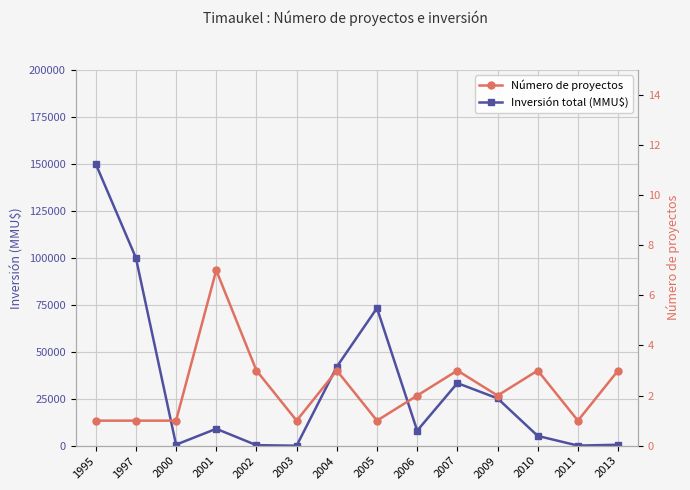

What is the sum of all Número de proyectos values?

32